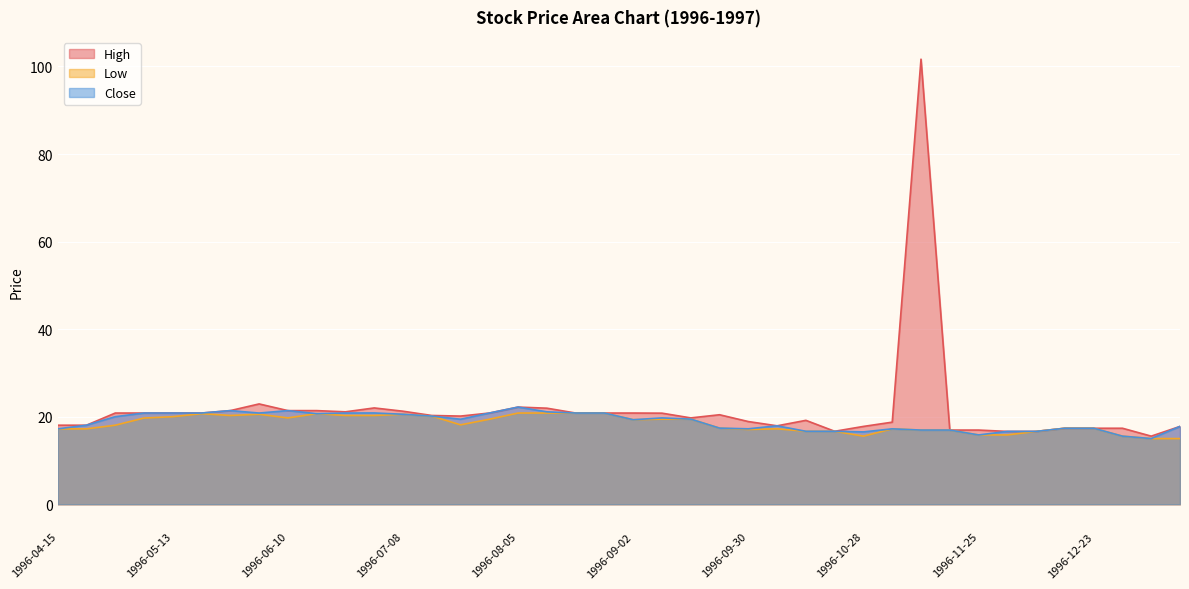

What is the highest value of the Low series?

20.8